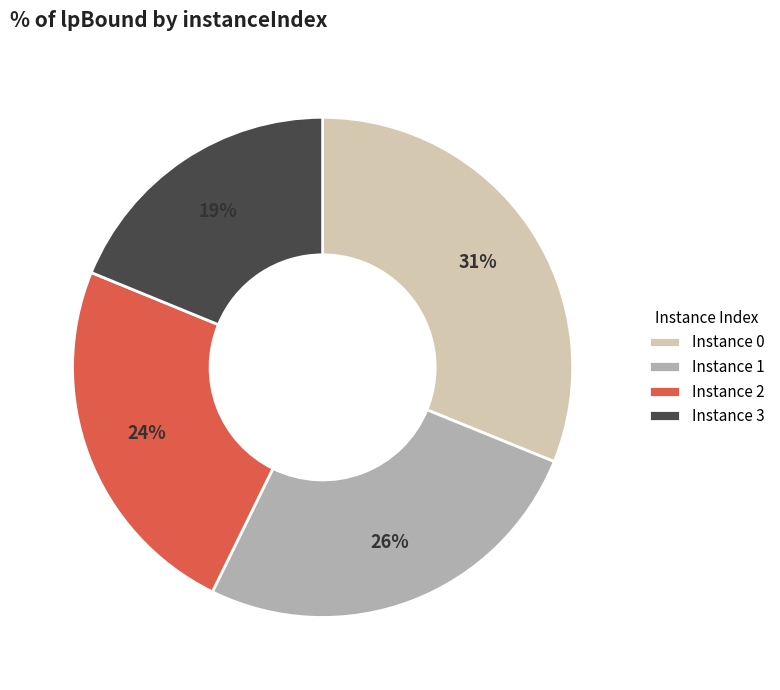

Combined, do Instance 1 and Instance 3 account for over 50%?

No